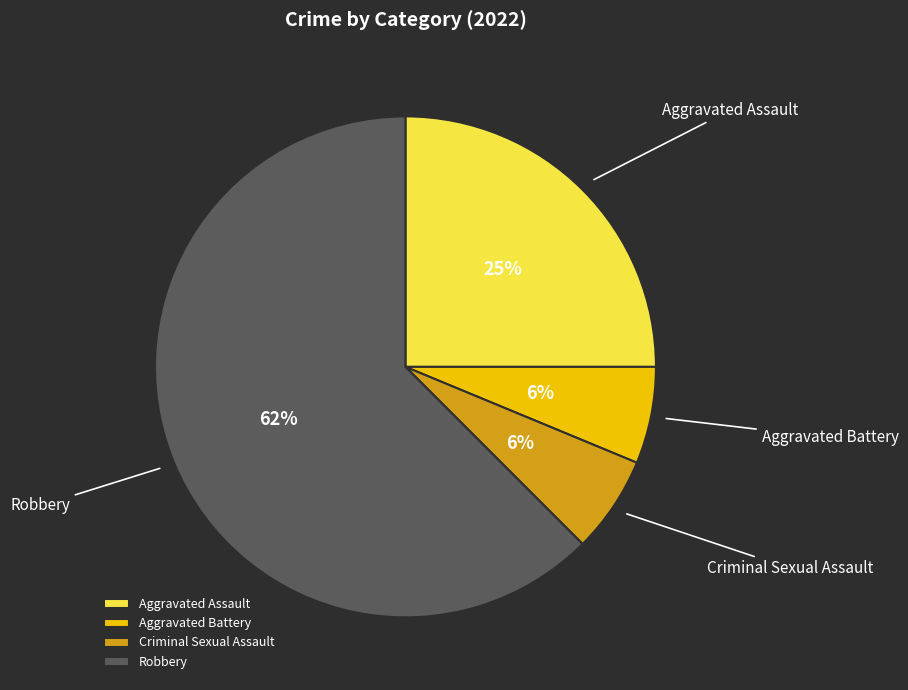

Combined, do Aggravated Battery and Robbery account for over 50%?

Yes